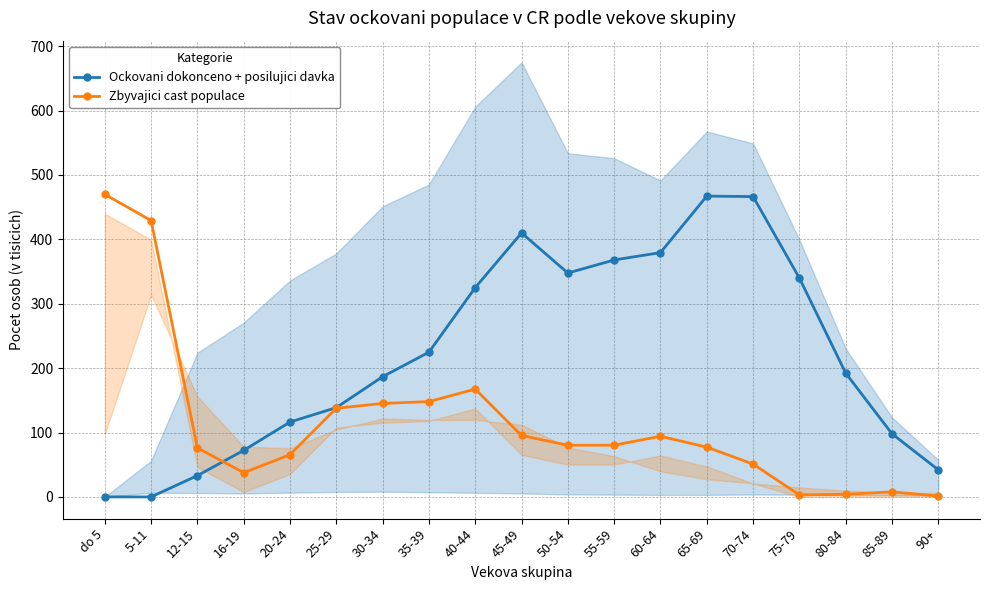

Reading right to left, transcribe all the data shown in this chart.

Ockovani dokonceno + posilujici davka: 90+=42.0	85-89=98.0	80-84=192.3	75-79=339.9	70-74=466.5	65-69=467.2	60-64=379.5	55-59=368.0	50-54=347.7	45-49=410.0	40-44=325.1	35-39=224.8	30-34=186.7	25-29=138.7	20-24=116.3	16-19=72.3	12-15=33.1	5-11=0.0	do 5=0.0
Zbyvajici cast populace: 90+=1.3	85-89=7.9	80-84=4.0	75-79=3.1	70-74=51.0	65-69=77.3	60-64=94.2	55-59=80.3	50-54=80.2	45-49=95.4	40-44=167.4	35-39=148.0	30-34=145.2	25-29=137.7	20-24=65.6	16-19=37.7	12-15=76.1	5-11=429.3	do 5=470.0